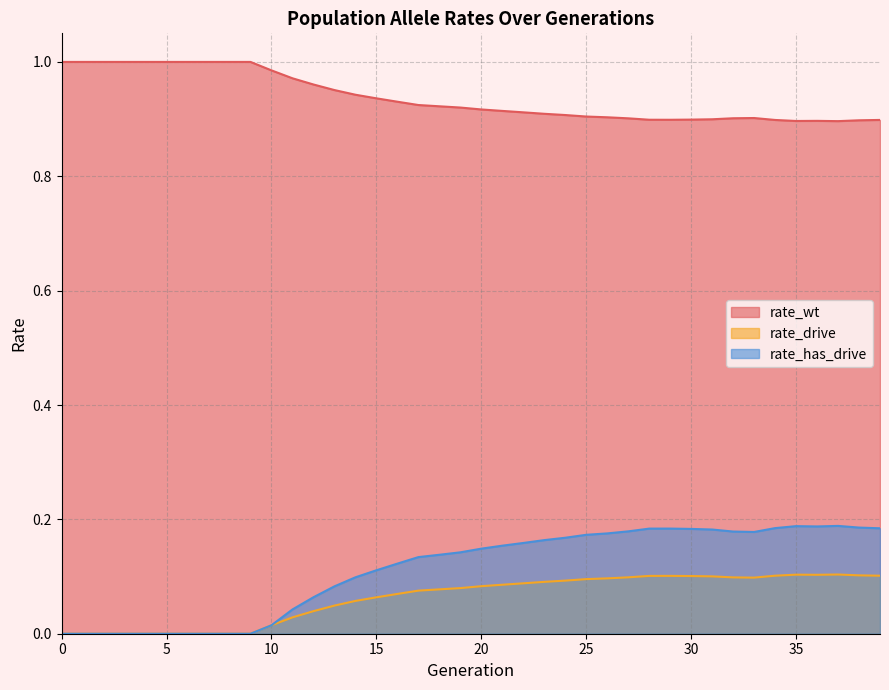

Reading left to right, what are all the values shown in this chart?

rate_wt: 1.0	1.0	1.0	1.0	1.0	1.0	1.0	1.0	1.0	1.0	1.0	1.0	1.0	1.0	0.9	0.9	0.9	0.9	0.9	0.9	0.9	0.9	0.9	0.9	0.9	0.9	0.9	0.9	0.9	0.9	0.9	0.9	0.9	0.9	0.9	0.9	0.9	0.9	0.9	0.9
rate_drive: 0.0	0.0	0.0	0.0	0.0	0.0	0.0	0.0	0.0	0.0	0.0	0.0	0.0	0.0	0.1	0.1	0.1	0.1	0.1	0.1	0.1	0.1	0.1	0.1	0.1	0.1	0.1	0.1	0.1	0.1	0.1	0.1	0.1	0.1	0.1	0.1	0.1	0.1	0.1	0.1
rate_has_drive: 0.0	0.0	0.0	0.0	0.0	0.0	0.0	0.0	0.0	0.0	0.0	0.0	0.1	0.1	0.1	0.1	0.1	0.1	0.1	0.1	0.1	0.2	0.2	0.2	0.2	0.2	0.2	0.2	0.2	0.2	0.2	0.2	0.2	0.2	0.2	0.2	0.2	0.2	0.2	0.2